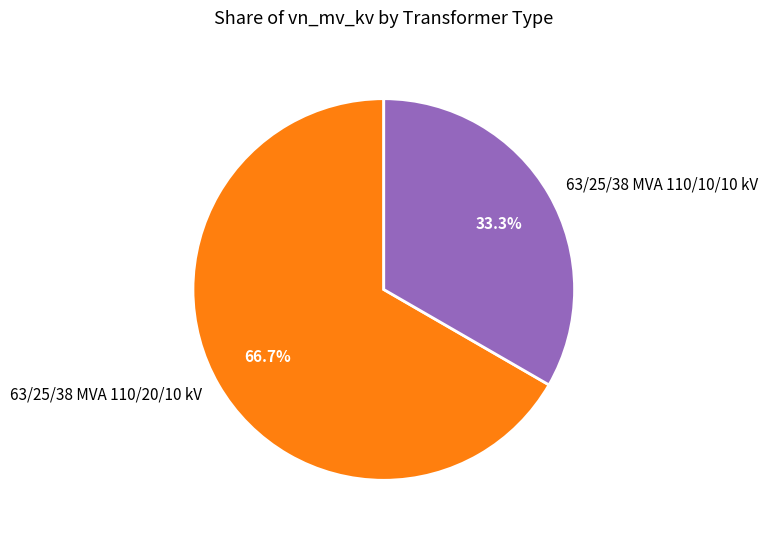

What percentage do 63/25/38 MVA 110/20/10 kV and 63/25/38 MVA 110/10/10 kV together represent?

100.0%